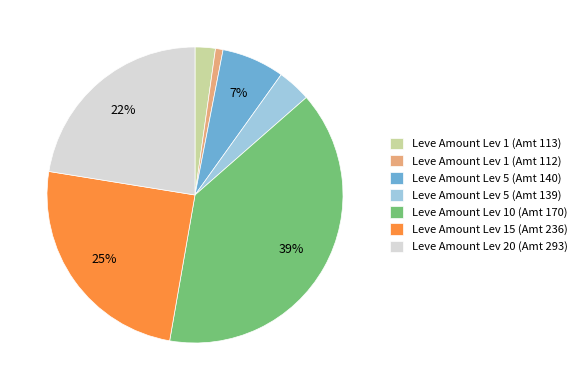

Rank the categories by value from highest to lowest.

Leve Amount Lev 10 (Amt 170), Leve Amount Lev 15 (Amt 236), Leve Amount Lev 20 (Amt 293), Leve Amount Lev 5 (Amt 140), Leve Amount Lev 5 (Amt 139), Leve Amount Lev 1 (Amt 113), Leve Amount Lev 1 (Amt 112)